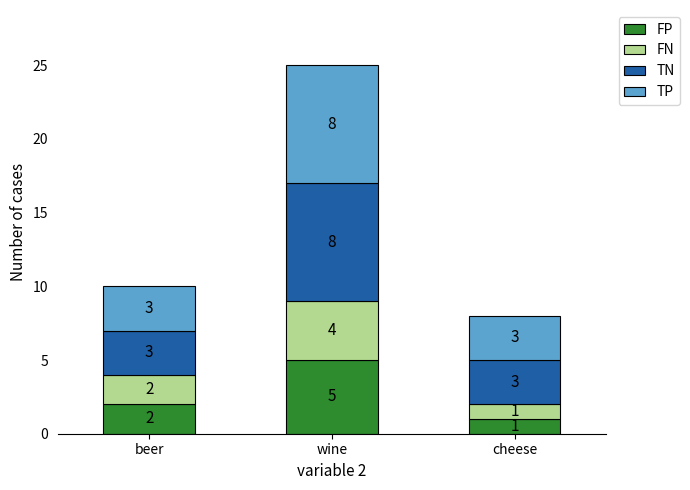

Reading right to left, transcribe the values for FP.

1	5	2